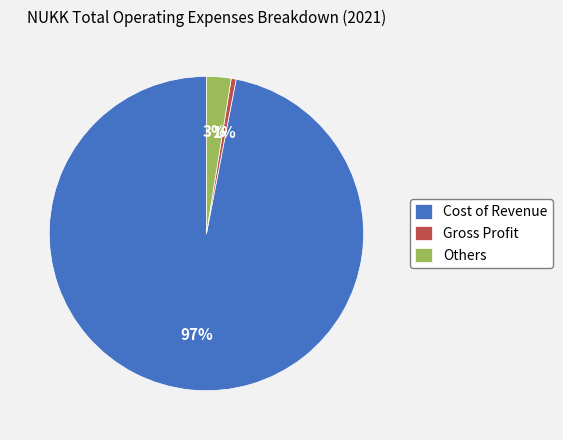

What percentage is the Gross Profit slice, to the nearest percent?

1%